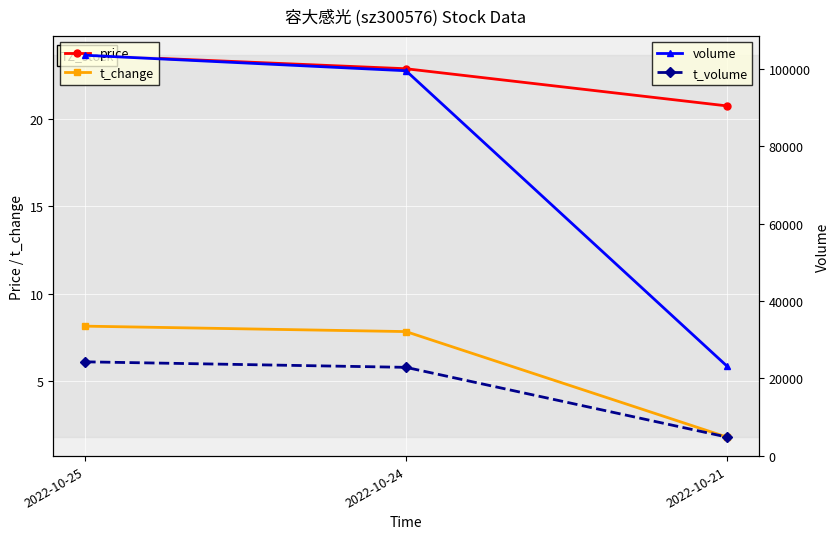

Reading left to right, list all the values displayed in this chart.

price: 2022-10-25=23.6	2022-10-24=22.9	2022-10-21=20.7
t_change: 2022-10-25=8.2	2022-10-24=7.8	2022-10-21=1.8
volume: 2022-10-25=103478.0	2022-10-24=99475.0	2022-10-21=23227.0
t_volume: 2022-10-25=24260.0	2022-10-24=22836.0	2022-10-21=4835.0